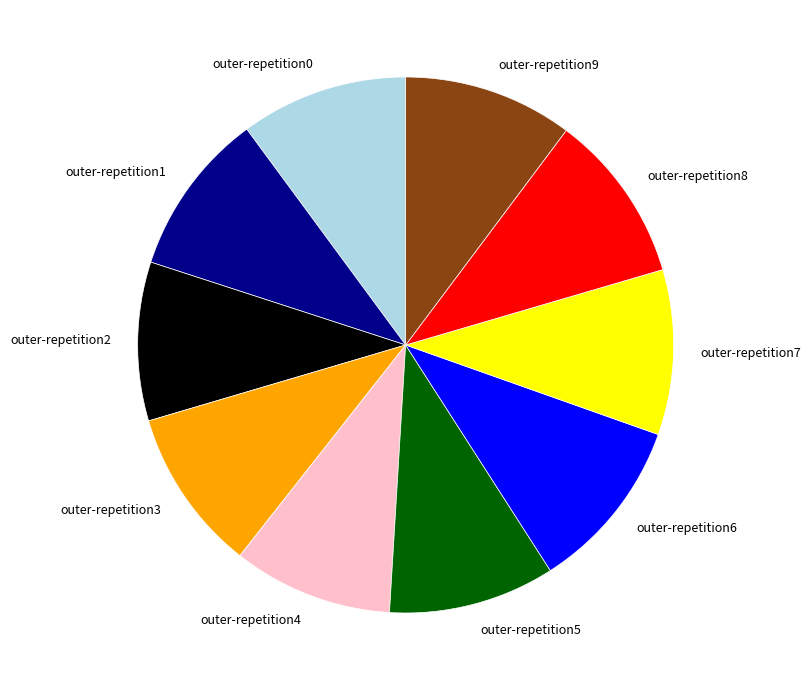

Count the number of slices in the pie.

10